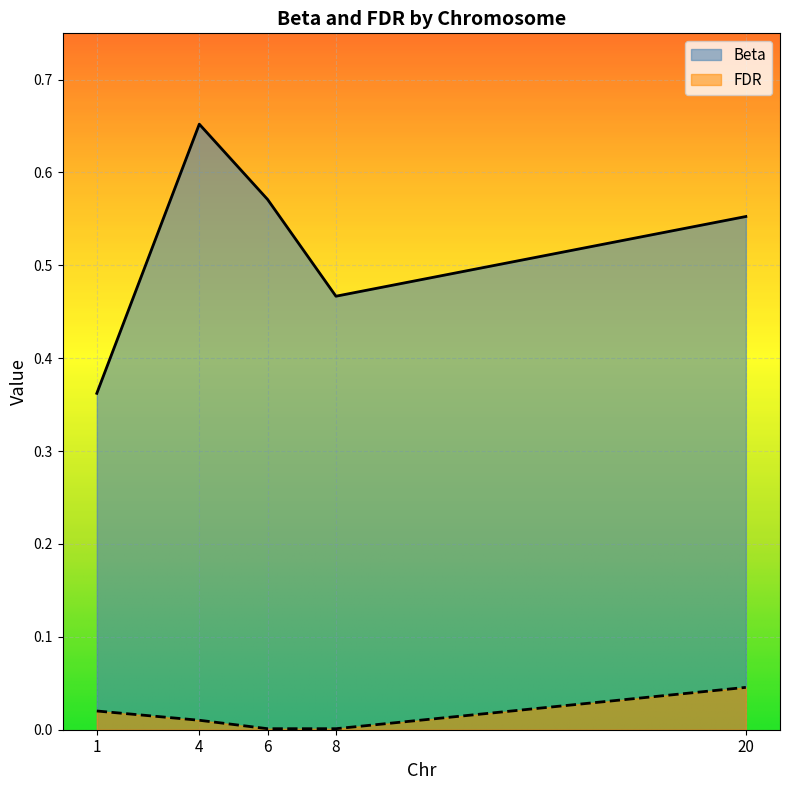

At how many categories does at least one series exceed 0?

5